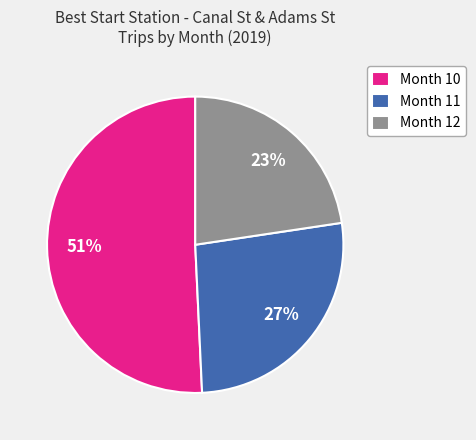

Which slice represents more than half of the pie?

Month 10